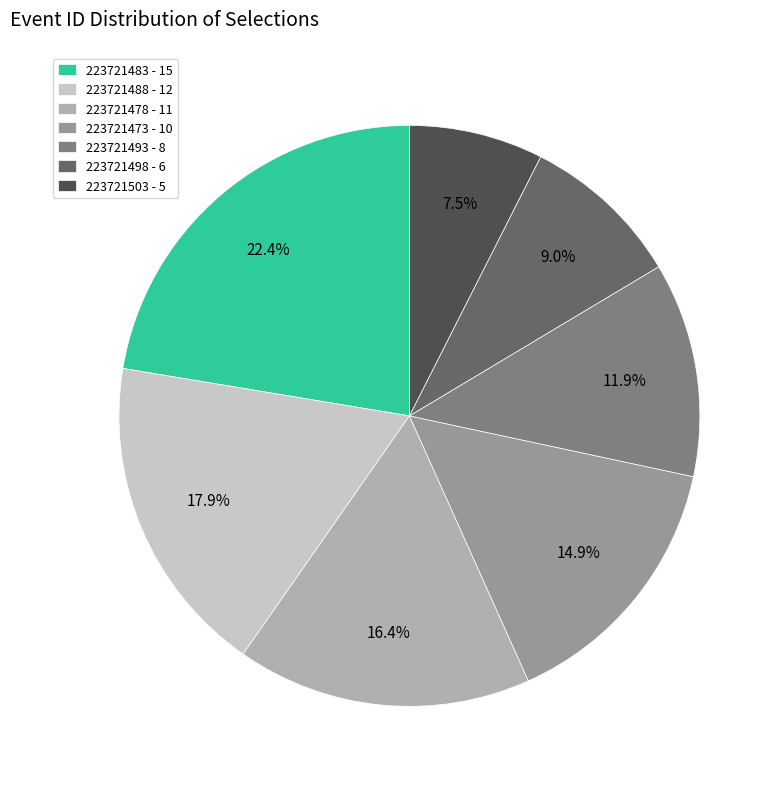

Does 223721478 account for over 50% of the chart?

No